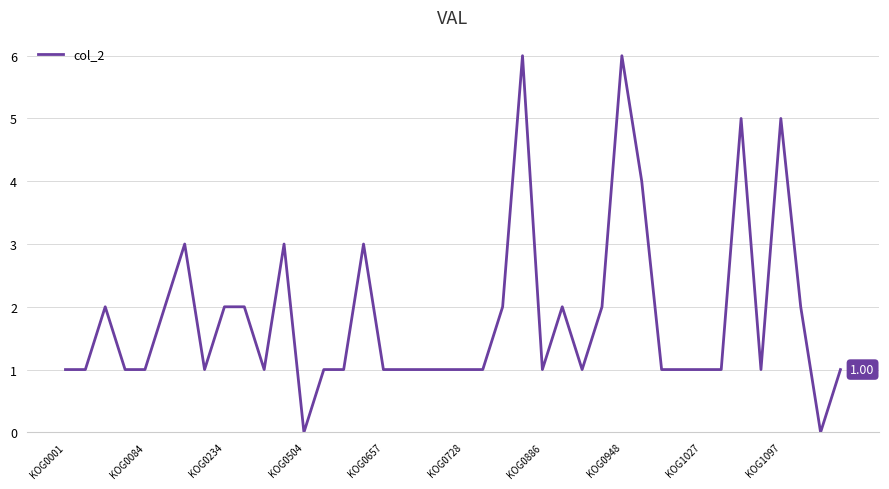

What is the difference between the maximum and minimum values?

6